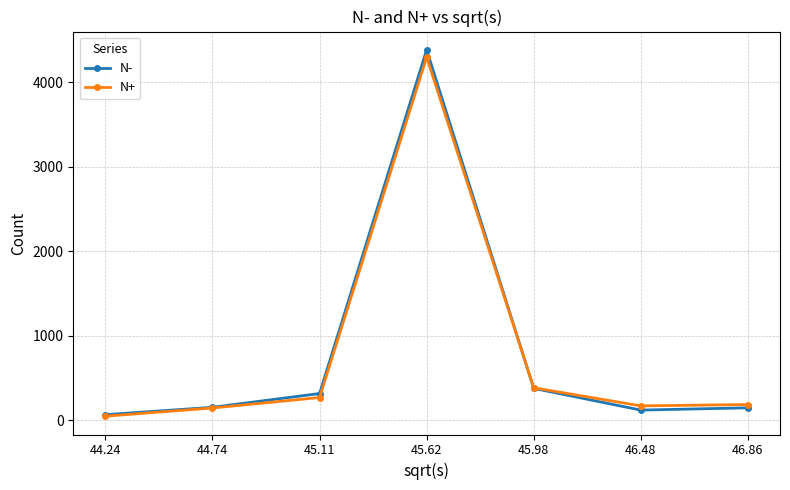

The N- series shows 69 at 44.24. True or false?

True